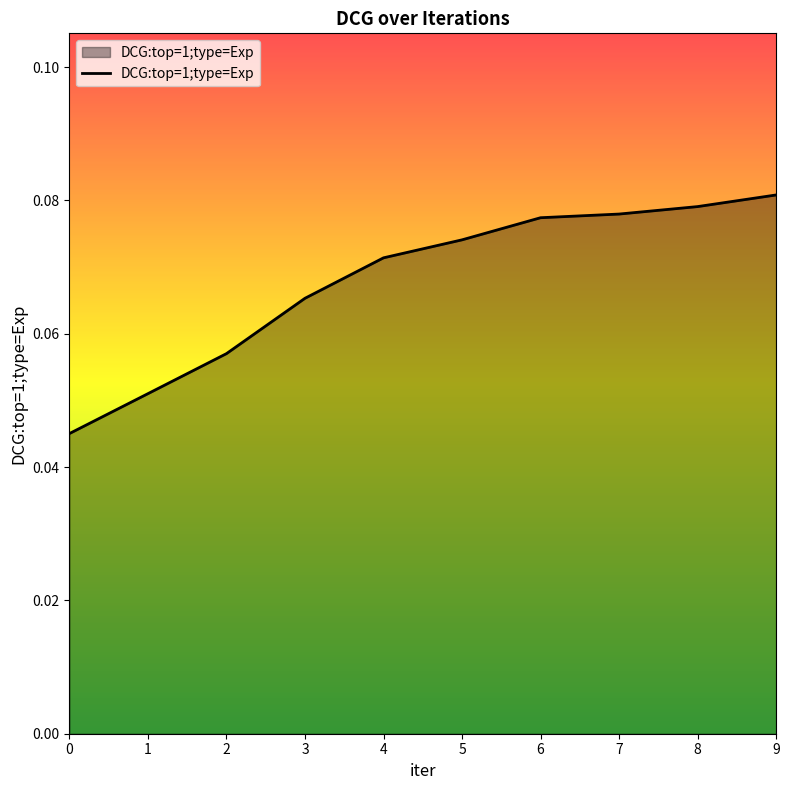

Between 9 and 1, which is larger?

9